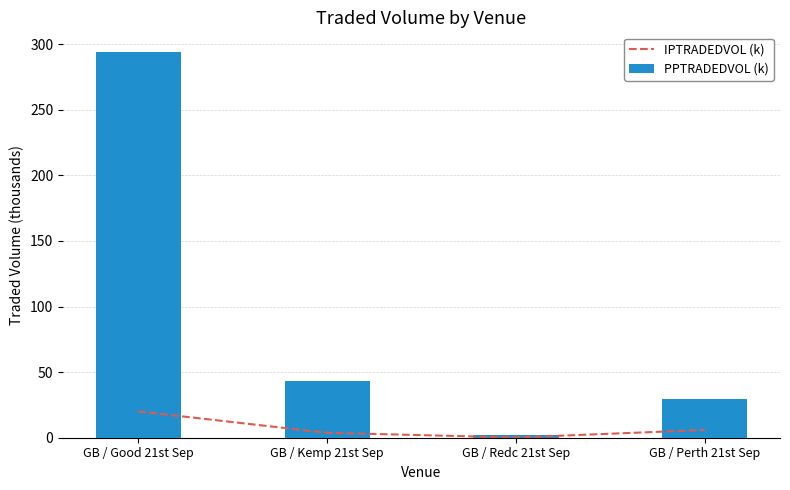

Reading right to left, what are all the values shown in this chart?

IPTRADEDVOL (k): 5.9	0.2	3.8	20.1
PPTRADEDVOL (k): 29.4	1.9	43.5	294.3